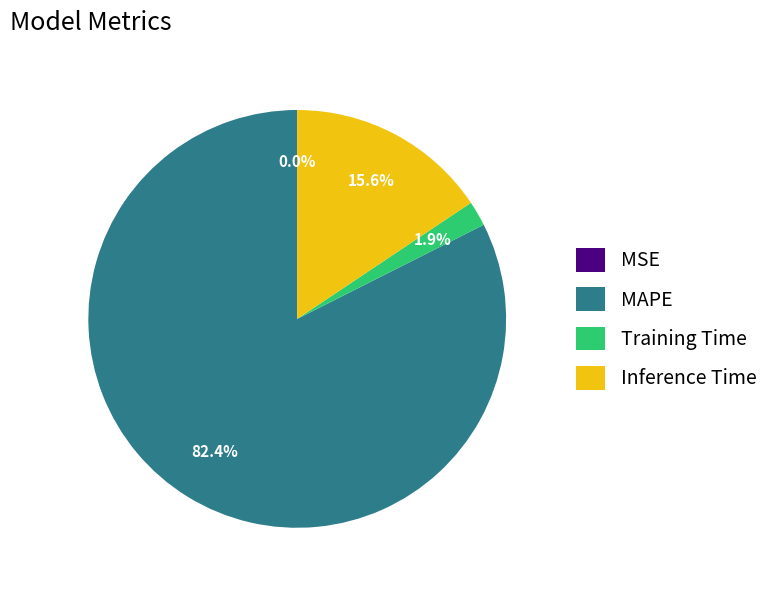

Between Training Time and MAPE, which is larger?

MAPE